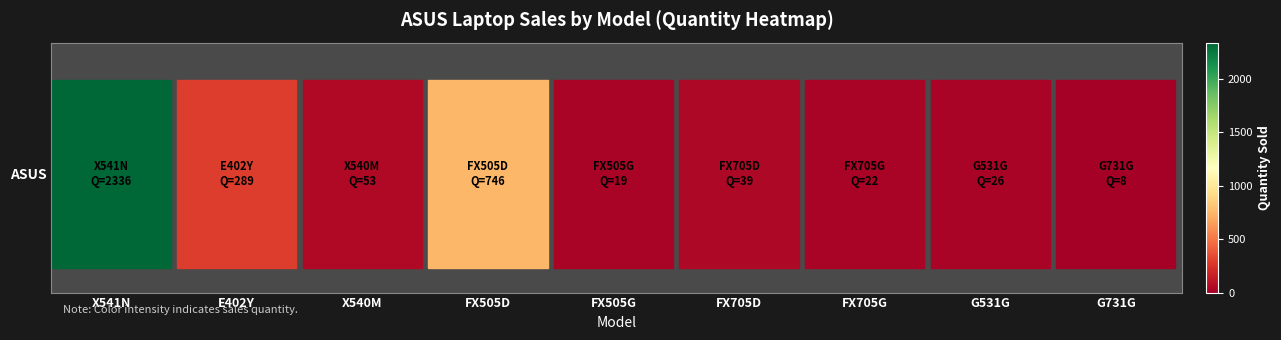

The chart shows a value of 4 at FX505G. True or false?

False